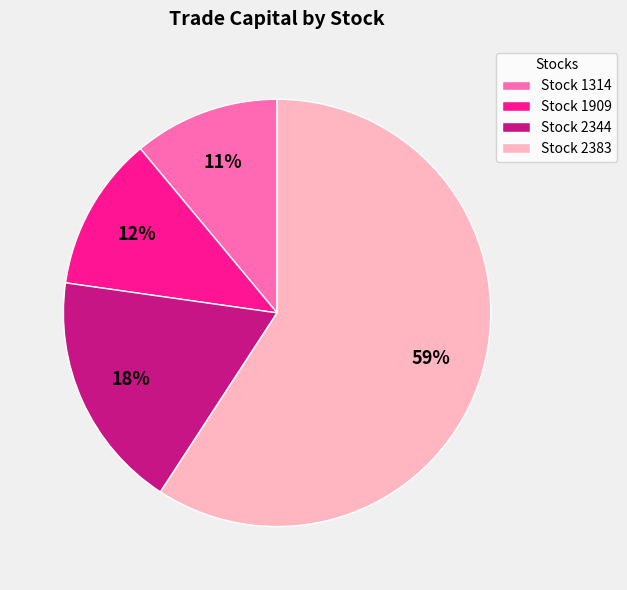

Between Stock 1909 and Stock 2383, which is larger?

Stock 2383